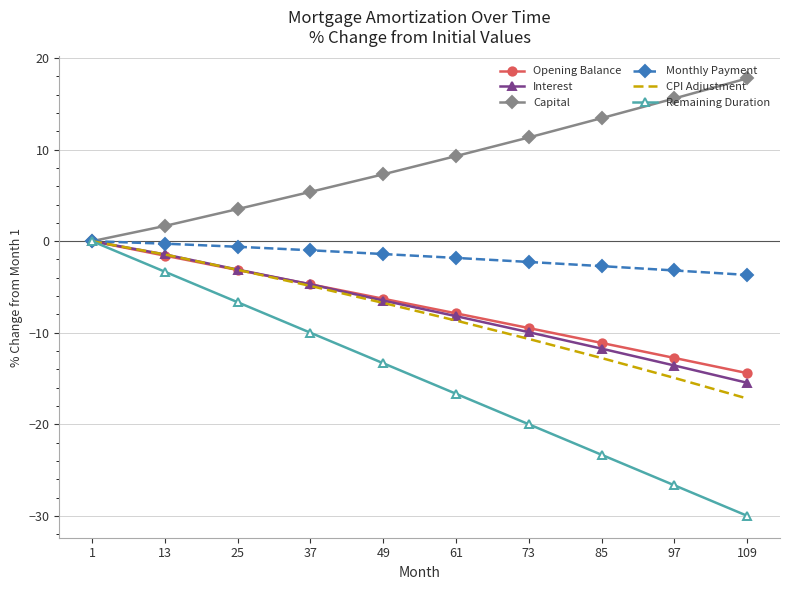

How many series are shown in this chart?

6